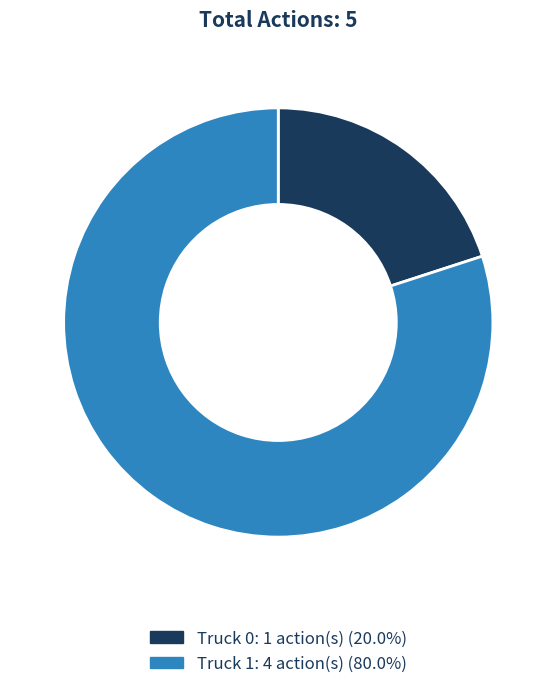

What is the smallest slice in the pie chart?

Truck 0